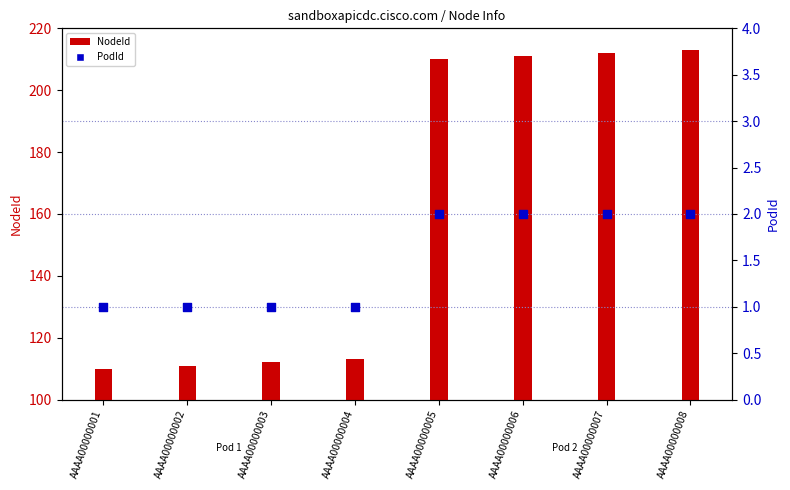

What are all the series names shown in the legend?

NodeId, PodId